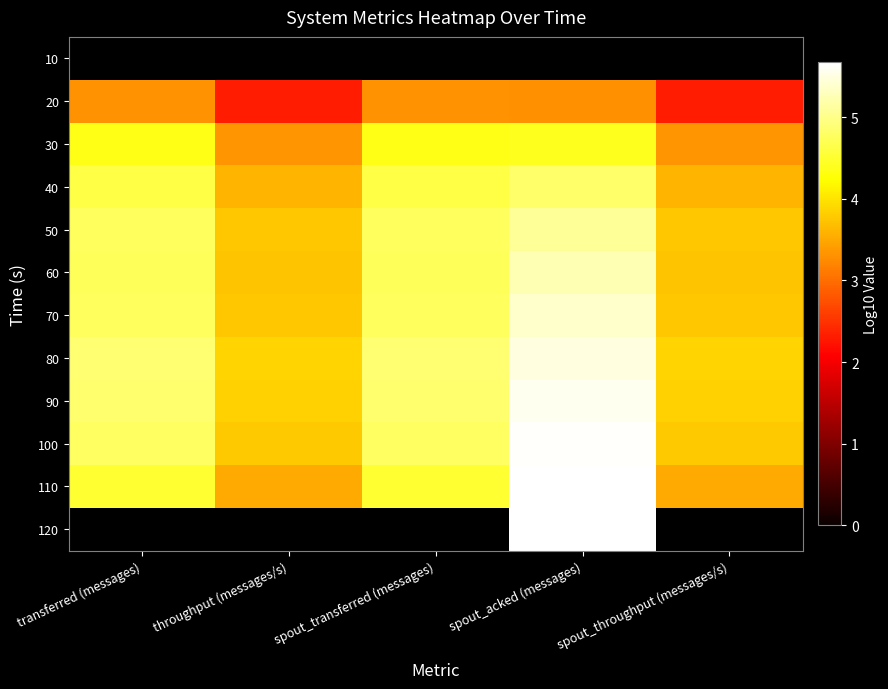

What is the greatest value displayed?

5.7